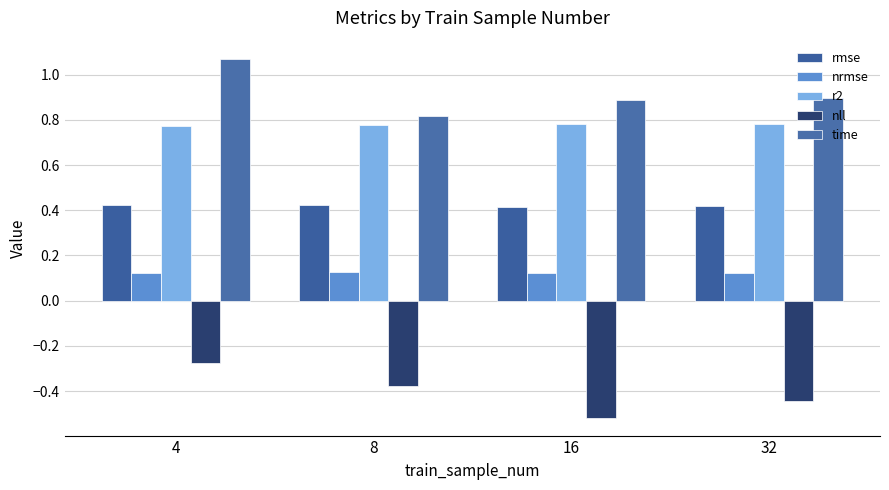

Which series changed the most between 8 and 16?

nll